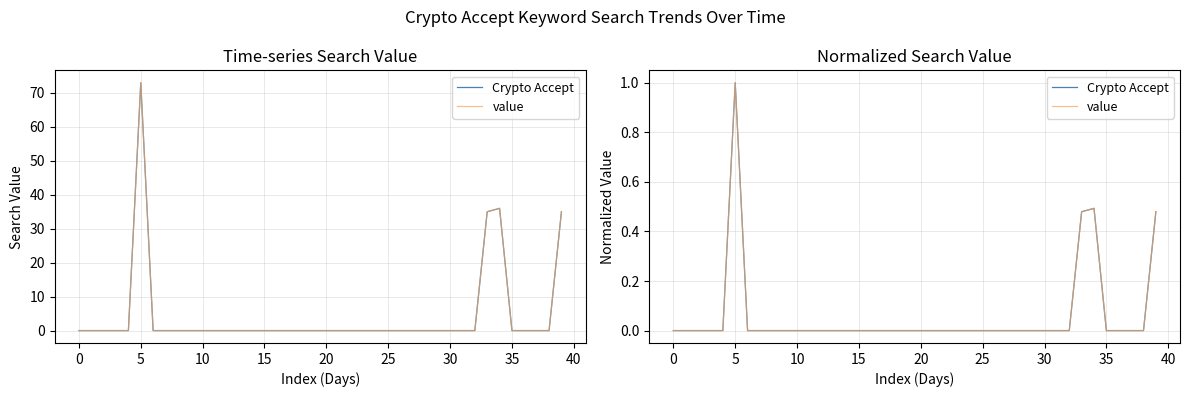

True or false: Crypto Accept and value cross at least once.

False